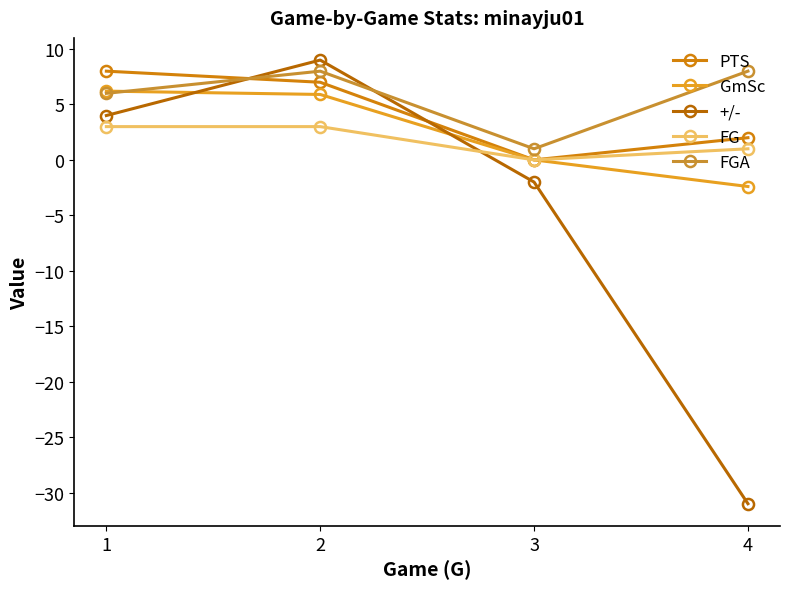

What is the maximum value shown in the chart?

9.0